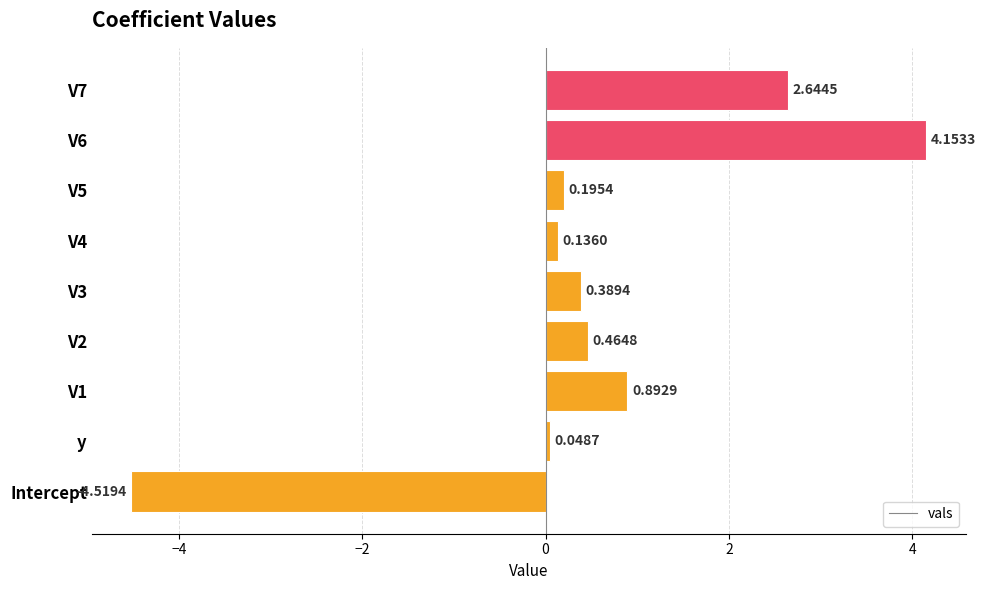

What is the change in value from V1 to V3?

-0.5